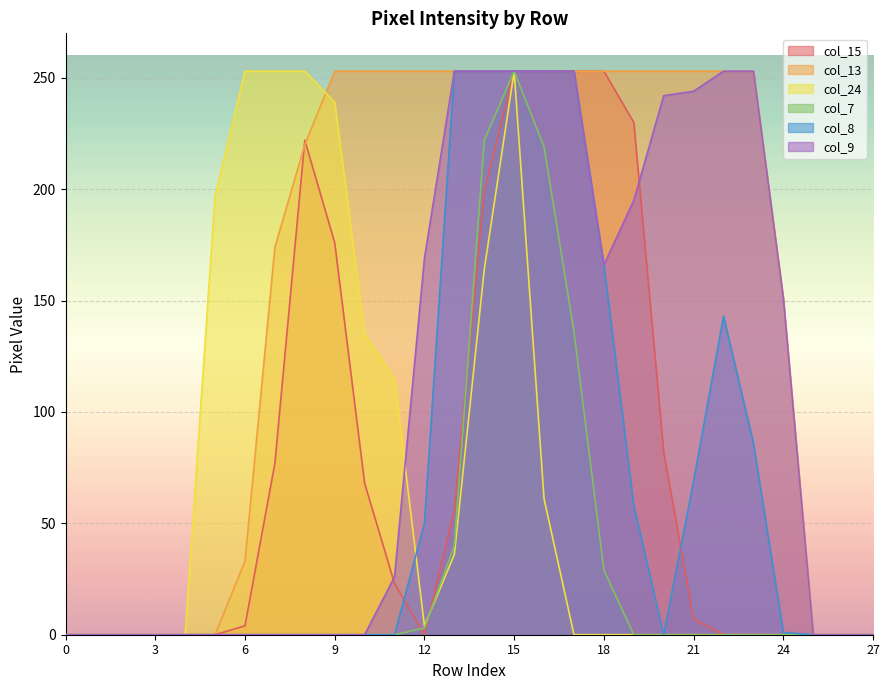

In col_8, how many points are lower than both neighbors (excluding endpoints)?

1